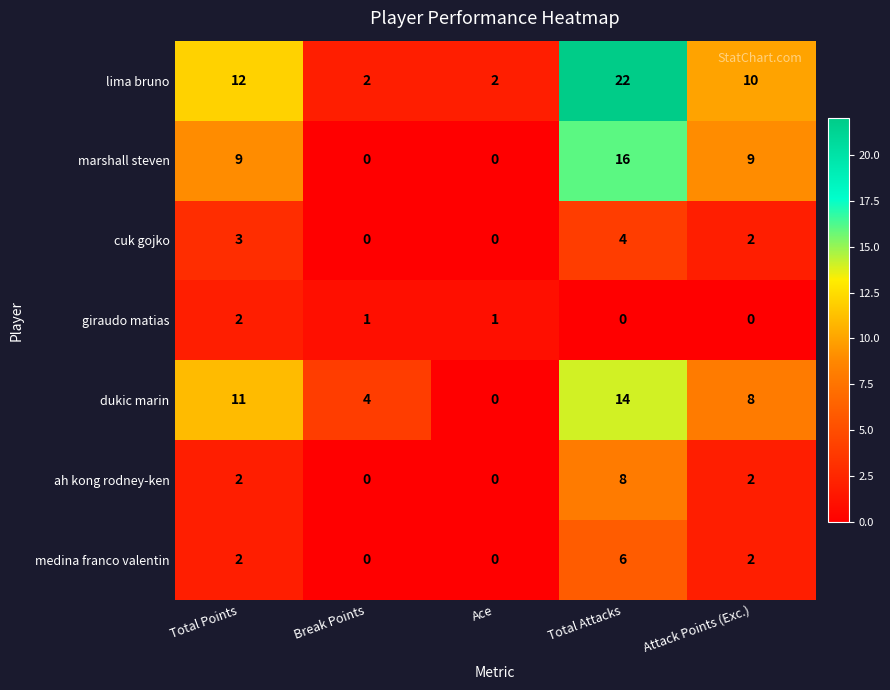

Count the lima bruno values in the range 2 to 12.

4